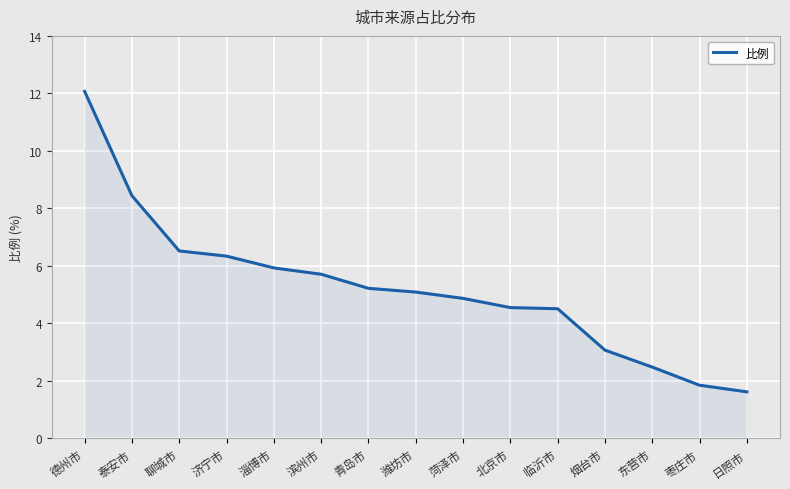

True or false: the data shows 3.1 at 烟台市.

True